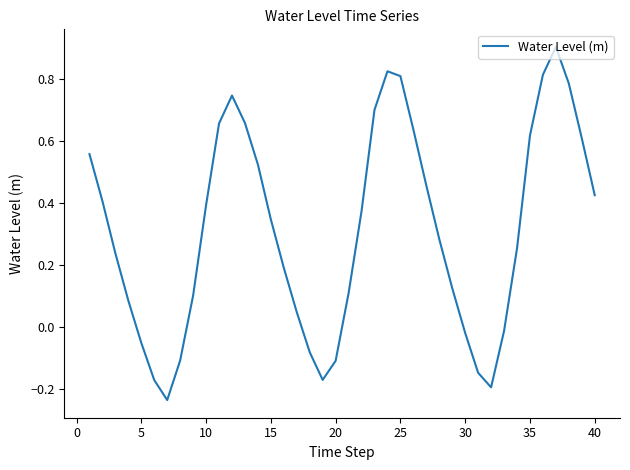

What is the greatest value displayed?

0.9